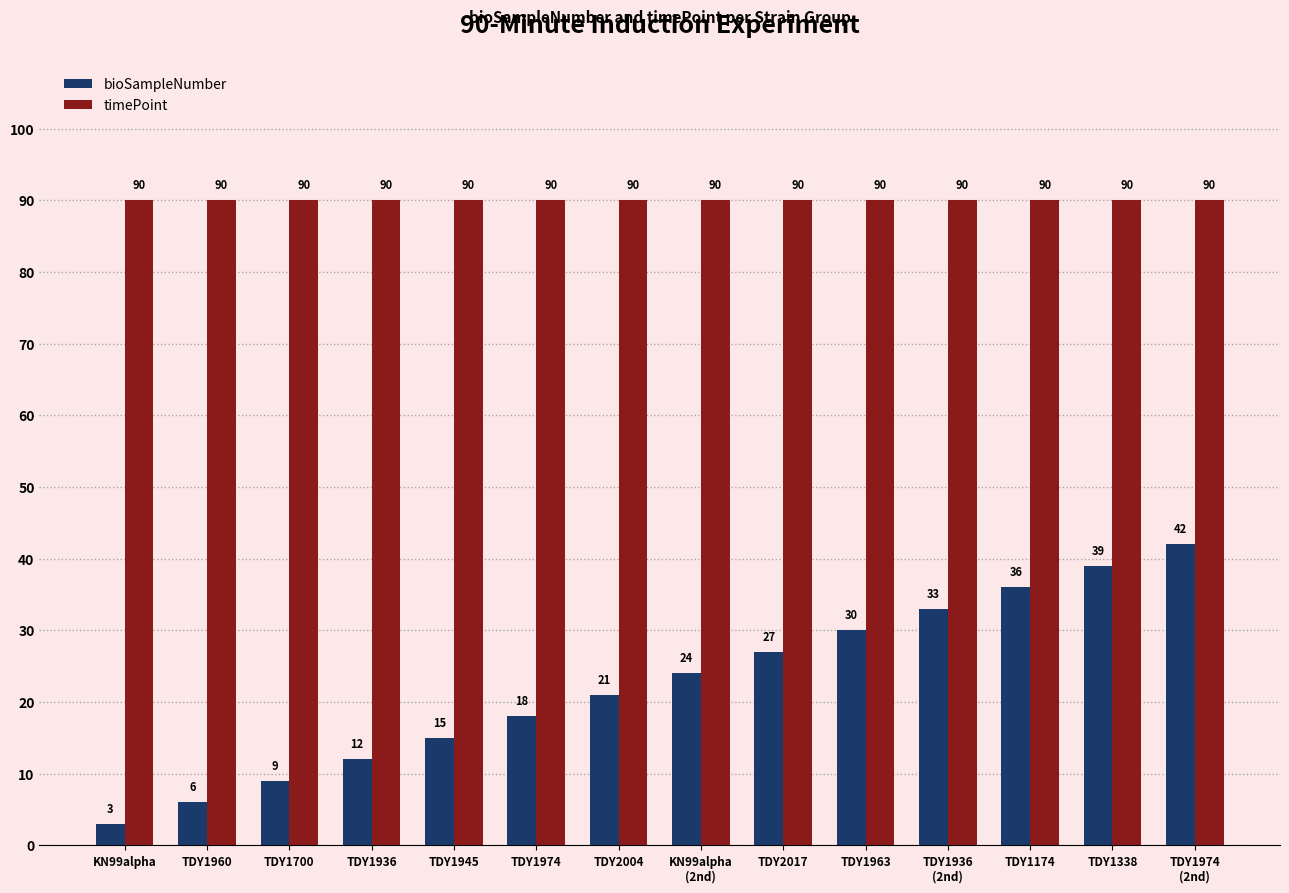

Are the bars grouped side by side (vs. stacked)?

Yes